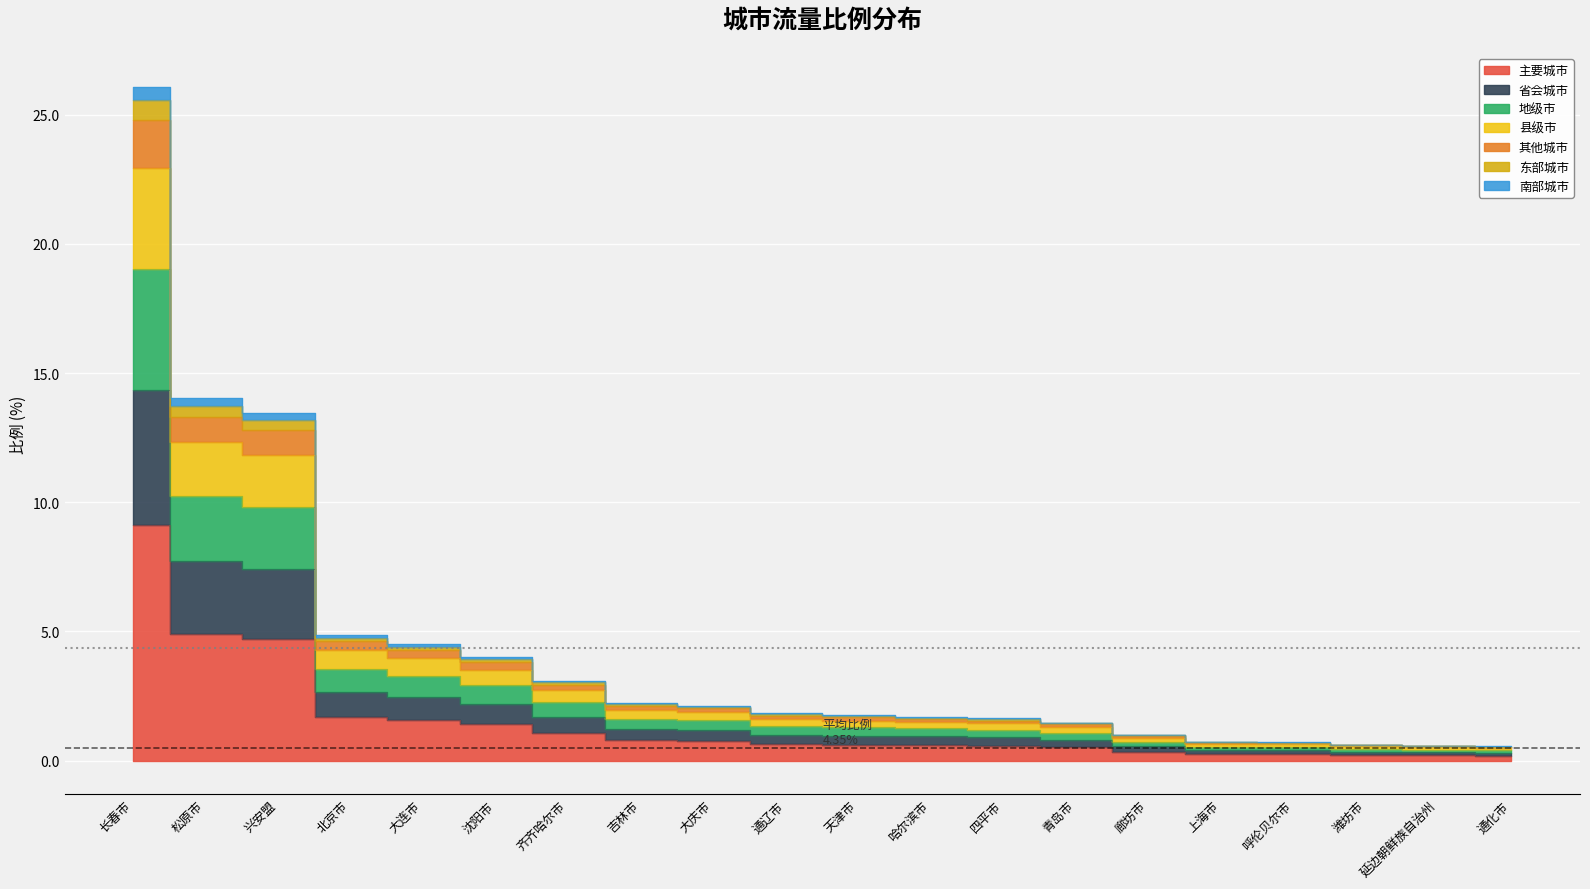

How many data points does each series have?

20